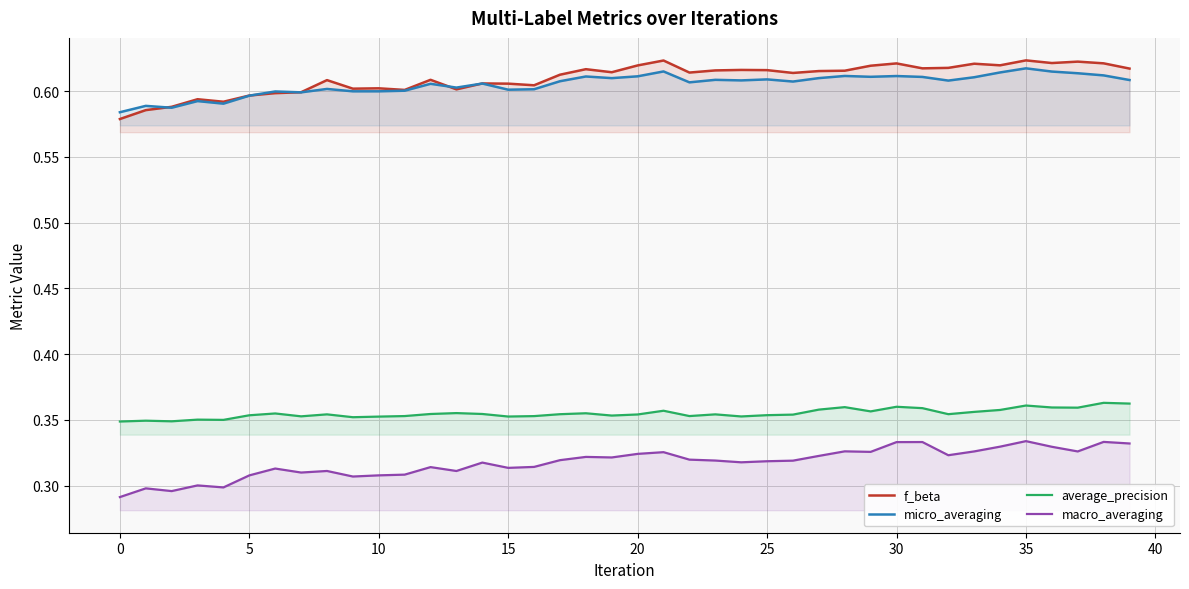

True or false: f_beta and average_precision intersect in this chart.

False